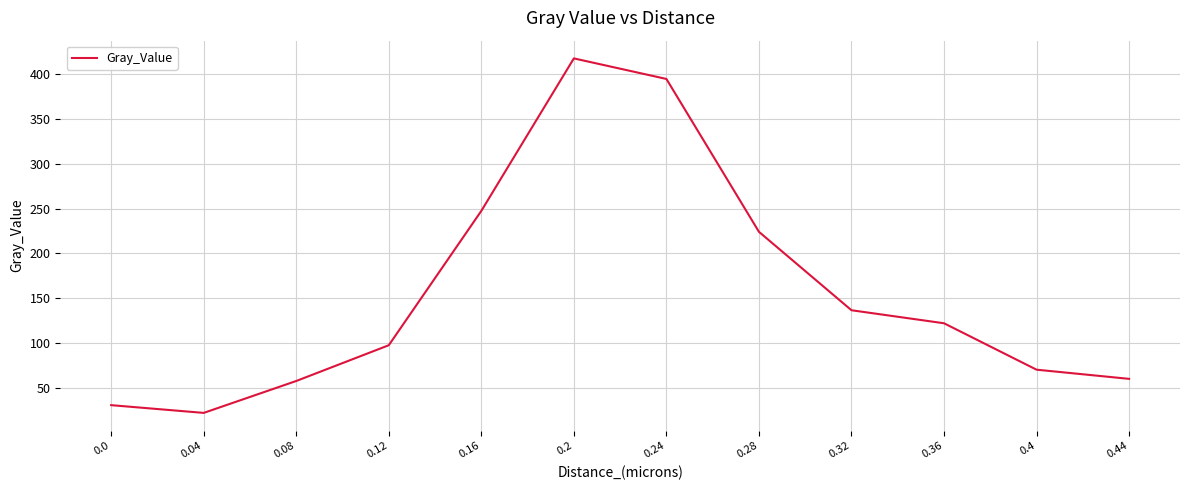

What is the minimum value shown in the chart?

22.1